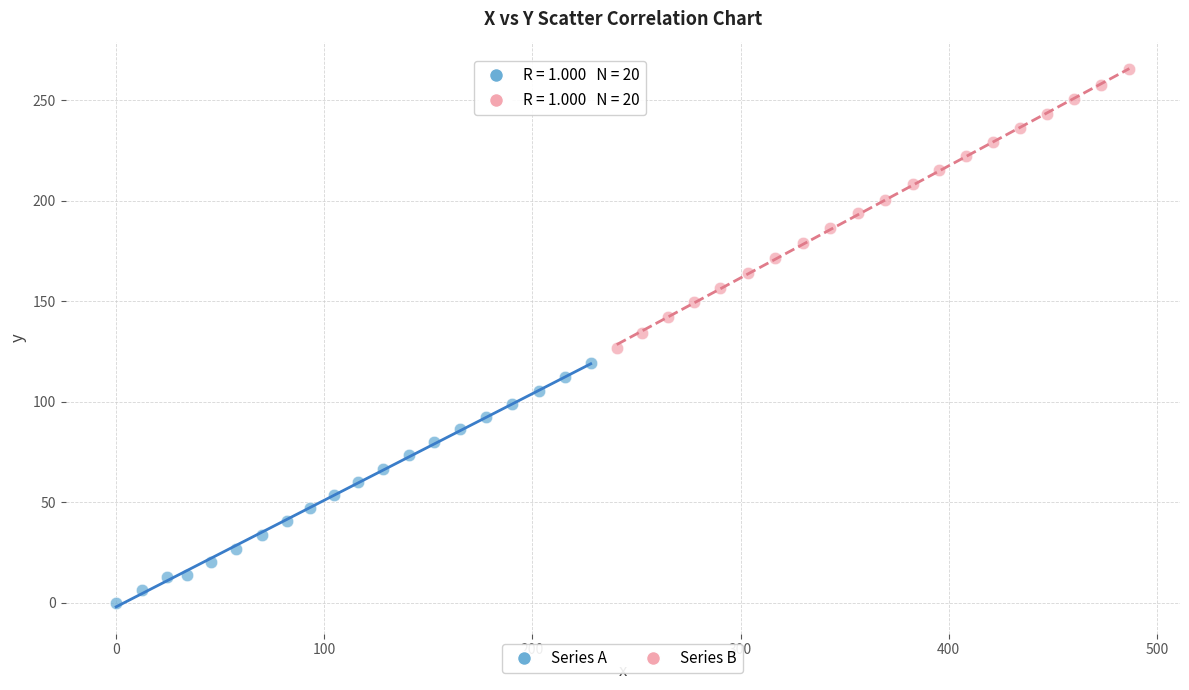

Which series reaches the maximum Y coordinate?

Series B